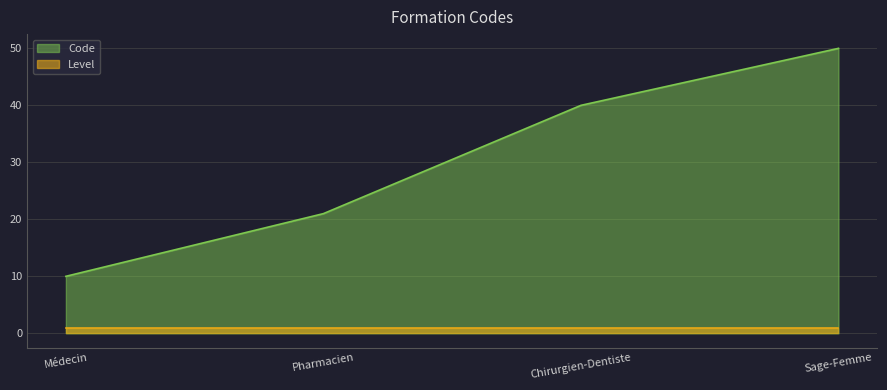

Which category has the highest value across all series?

Sage-Femme